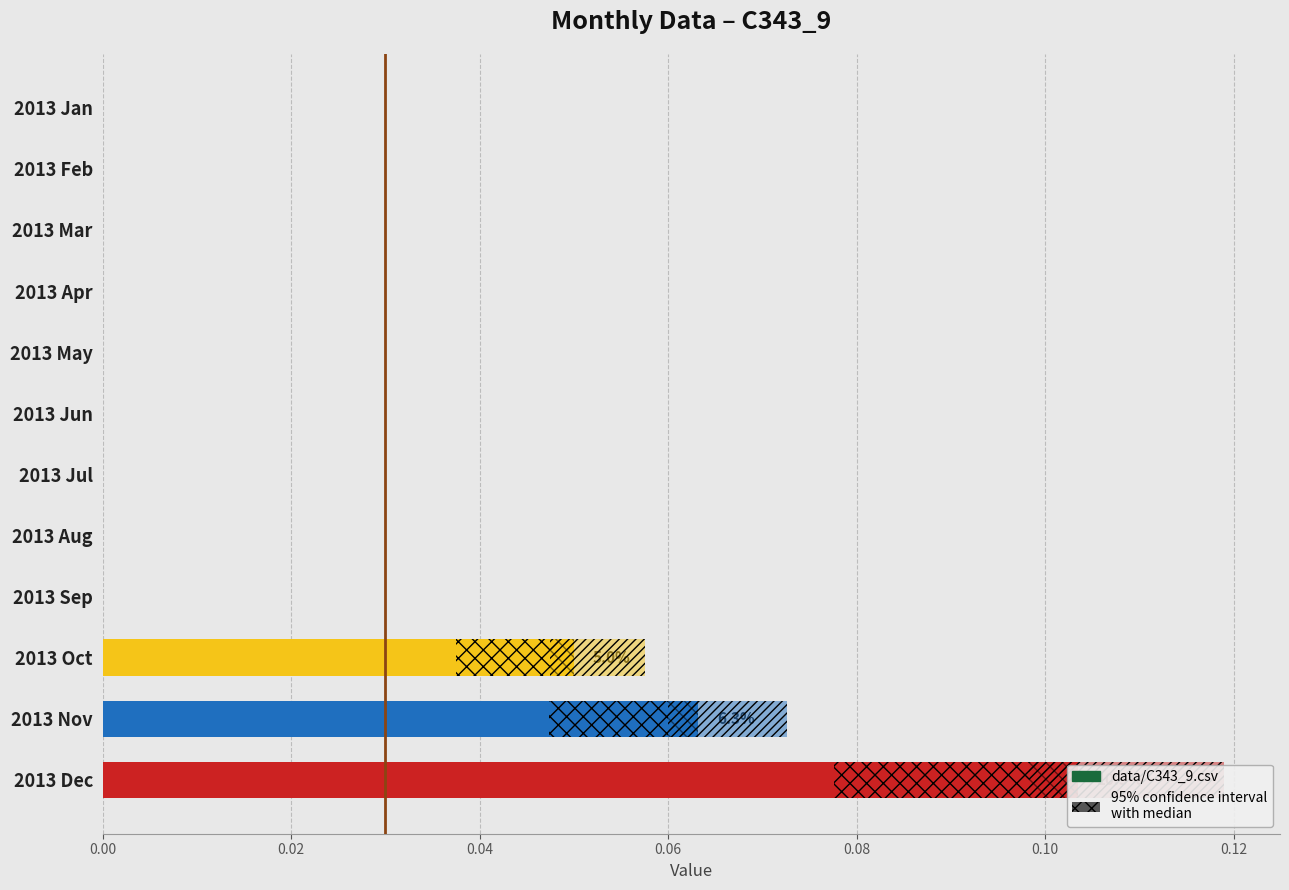

Is it true that the value at 2013 May is 0.1?

False